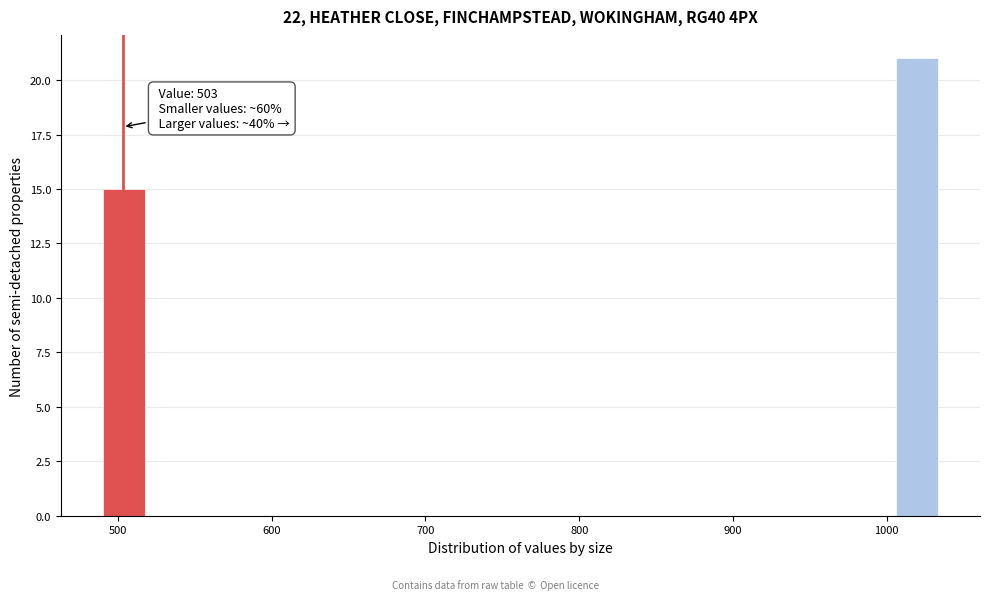

Around what value on the x-axis is the tallest bar? Give the approximate position of its centre, as read against the axis.

1020